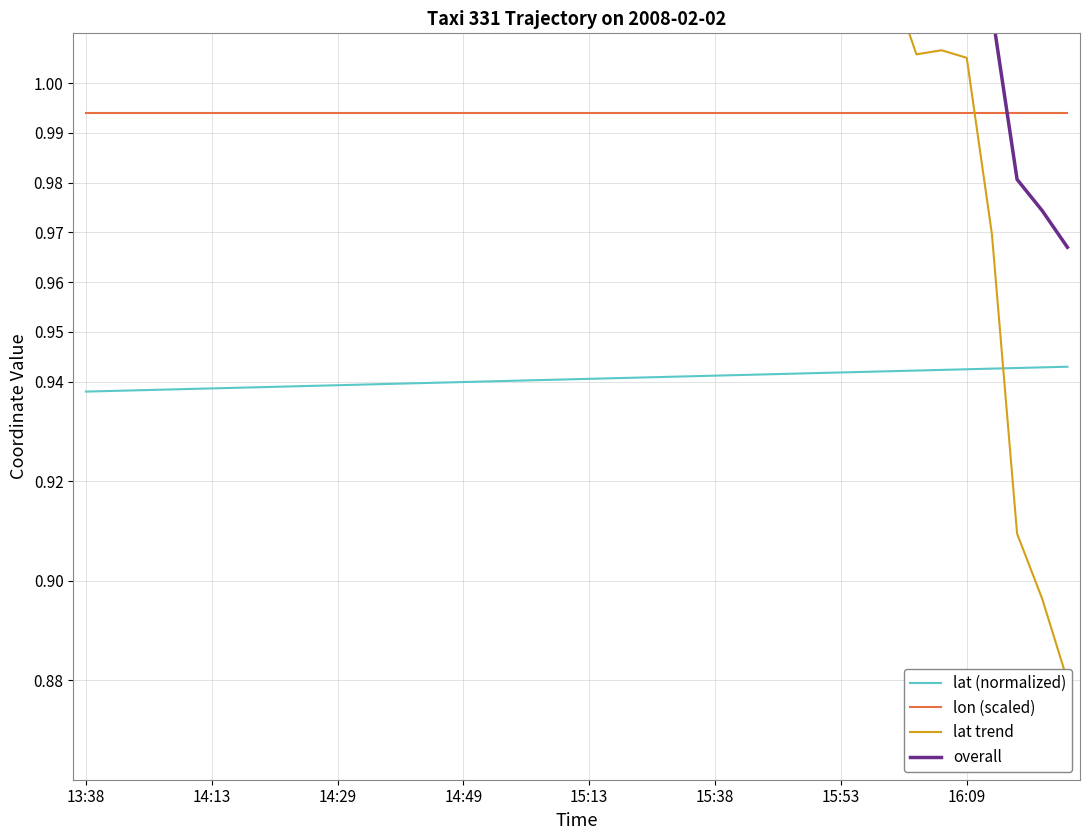

What is the difference between the maximum and second lowest values in the lat trend series?

0.3